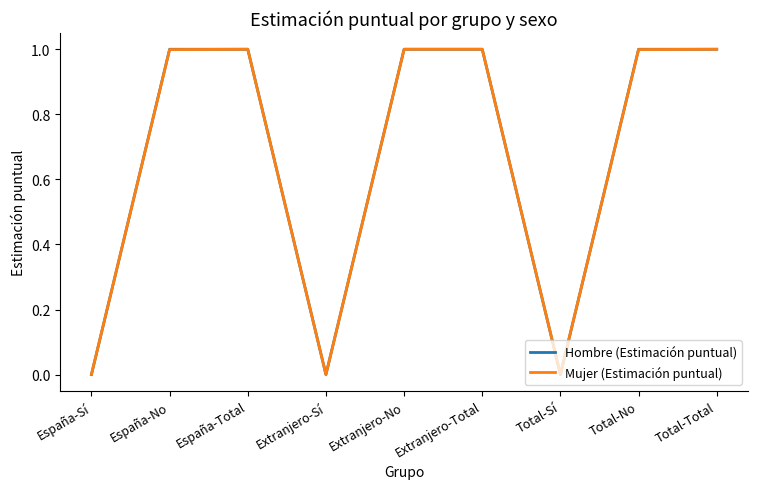

What value does the Mujer (Estimación puntual) series have at España-Total?

1.0